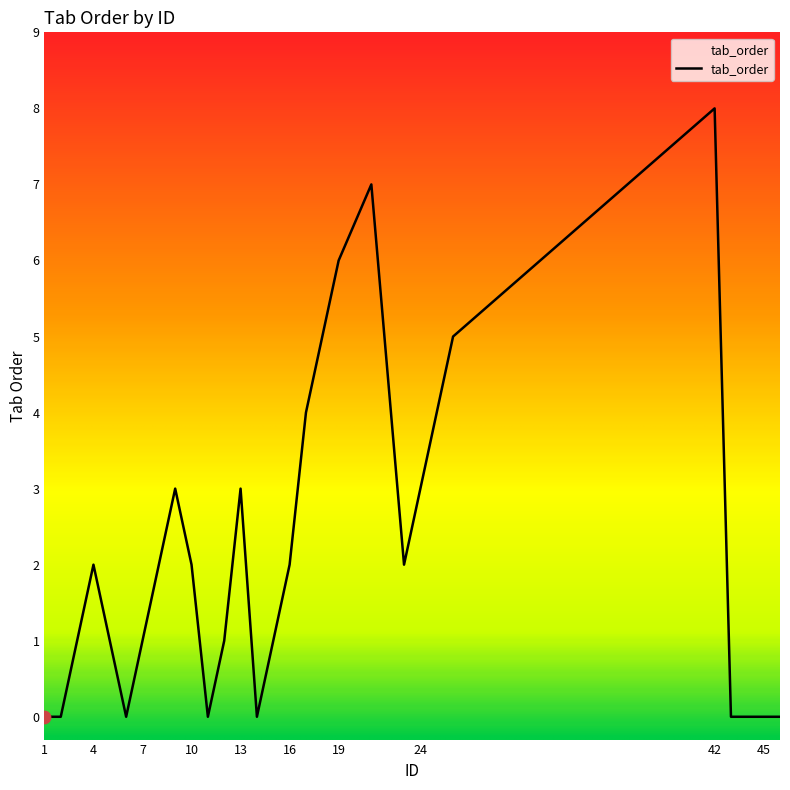

What is the maximum value shown in the chart?

8